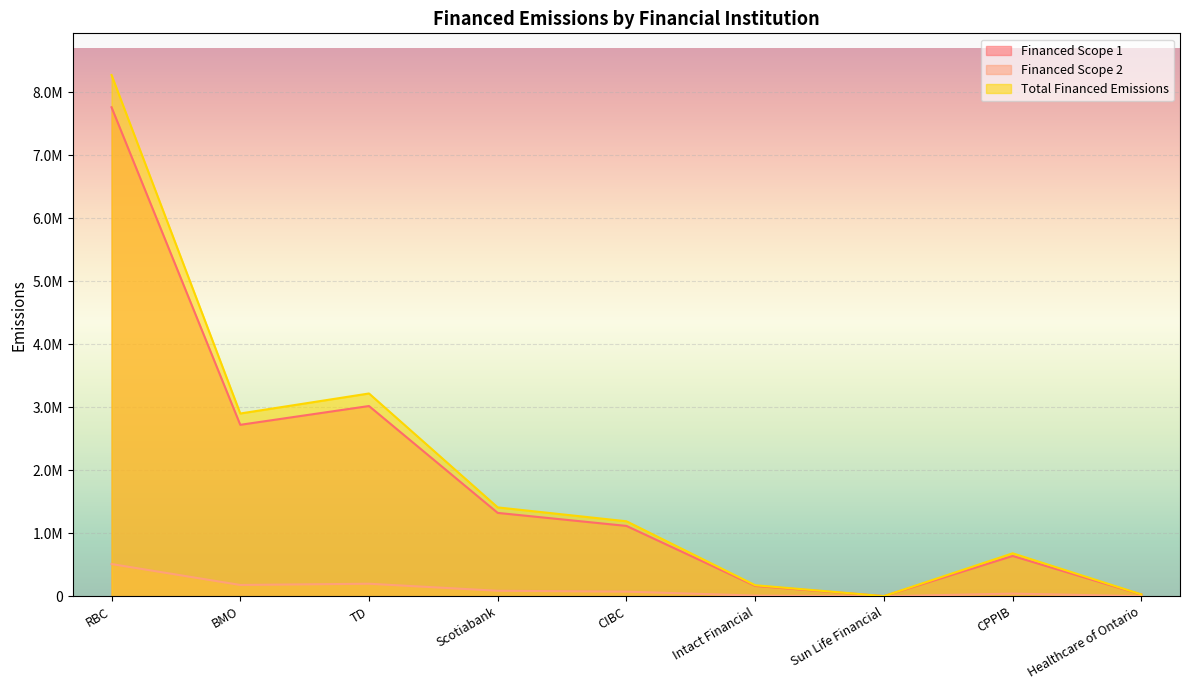

The Financed Scope 2 series shows 87231.7 at Scotiabank. True or false?

True